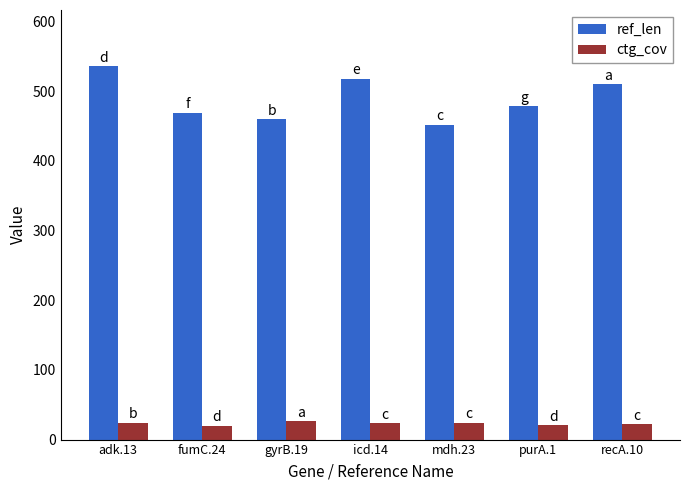

Is the value of ctg_cov at icd.14 greater than the value of ref_len at mdh.23?

No